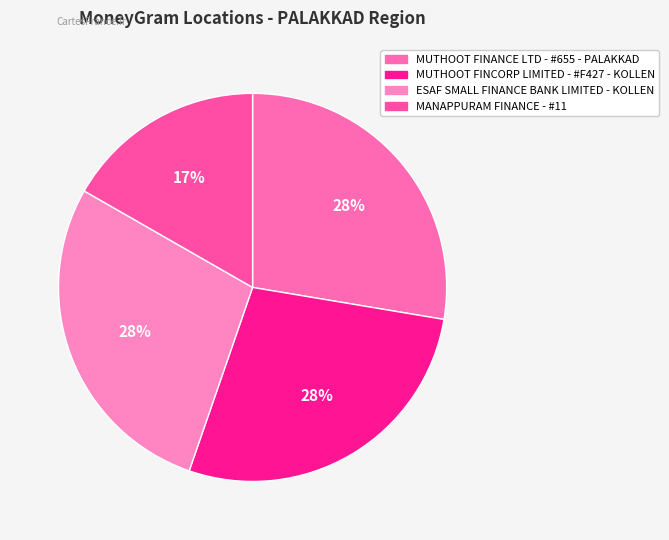

Does any single category account for the majority?

No